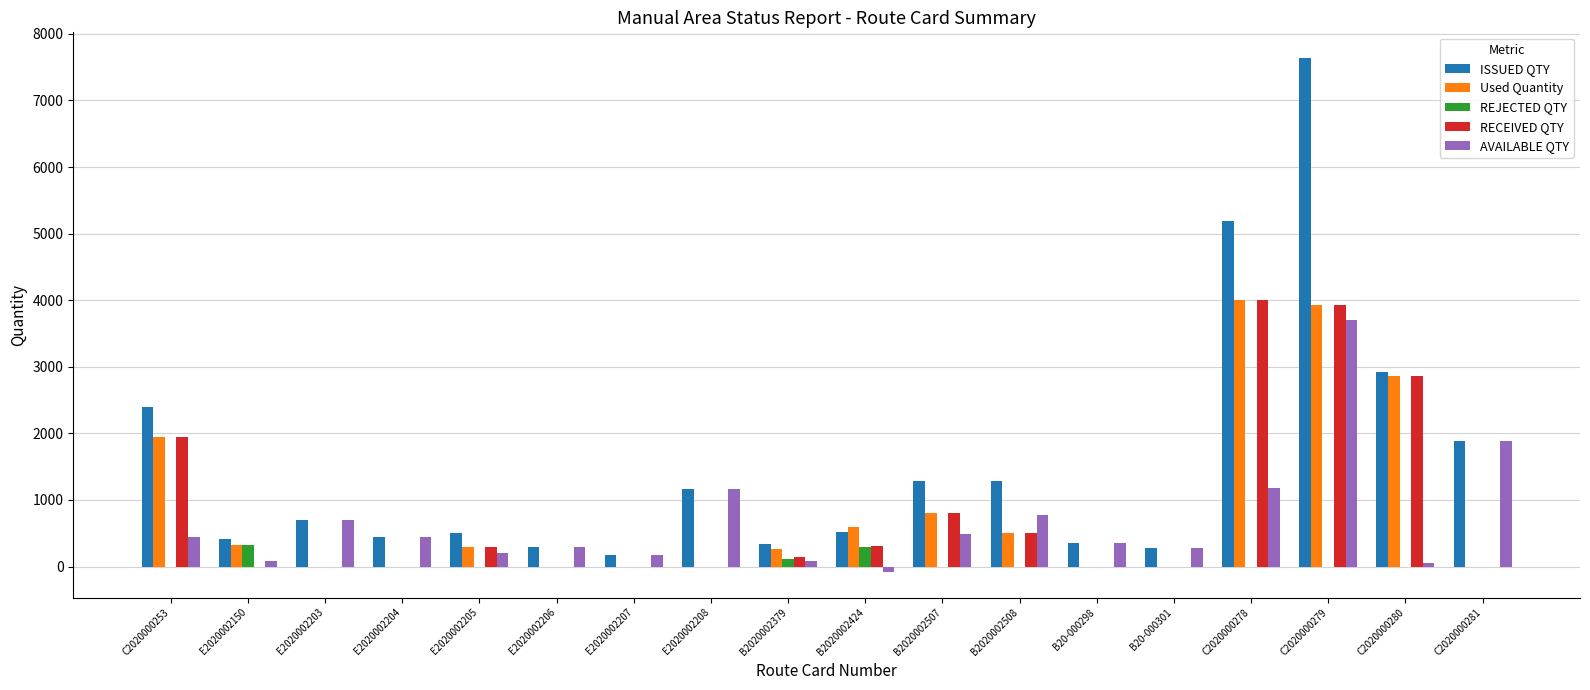

What is the sum of all AVAILABLE QTY values?

12272